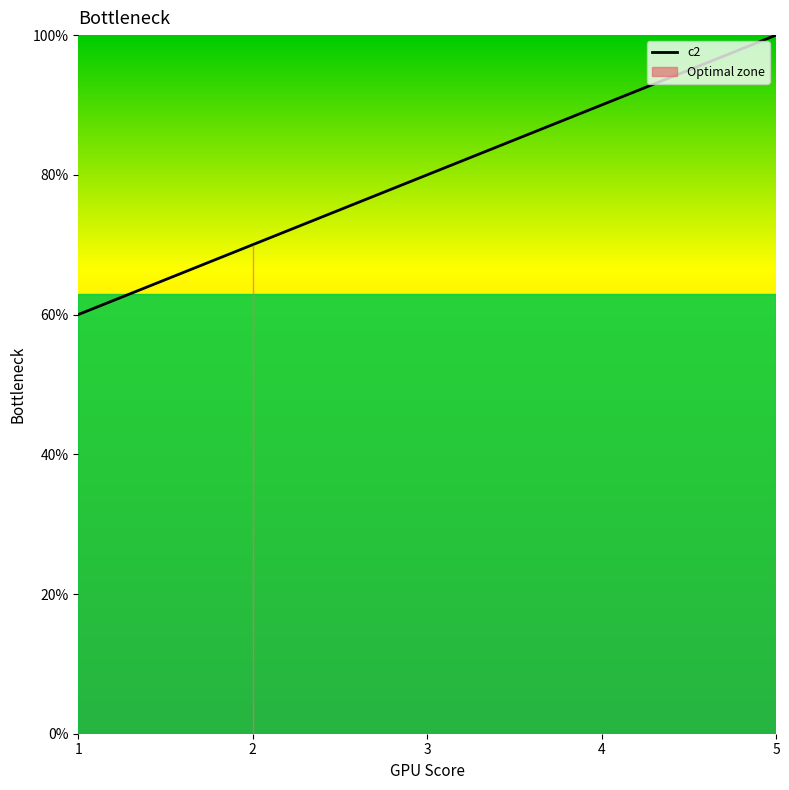

What is the approximate value at 3?

8